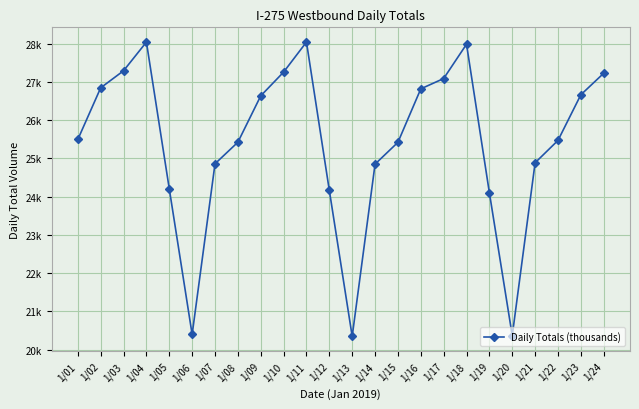

What is the difference between the values at 1/20 and 1/15?

5051.1